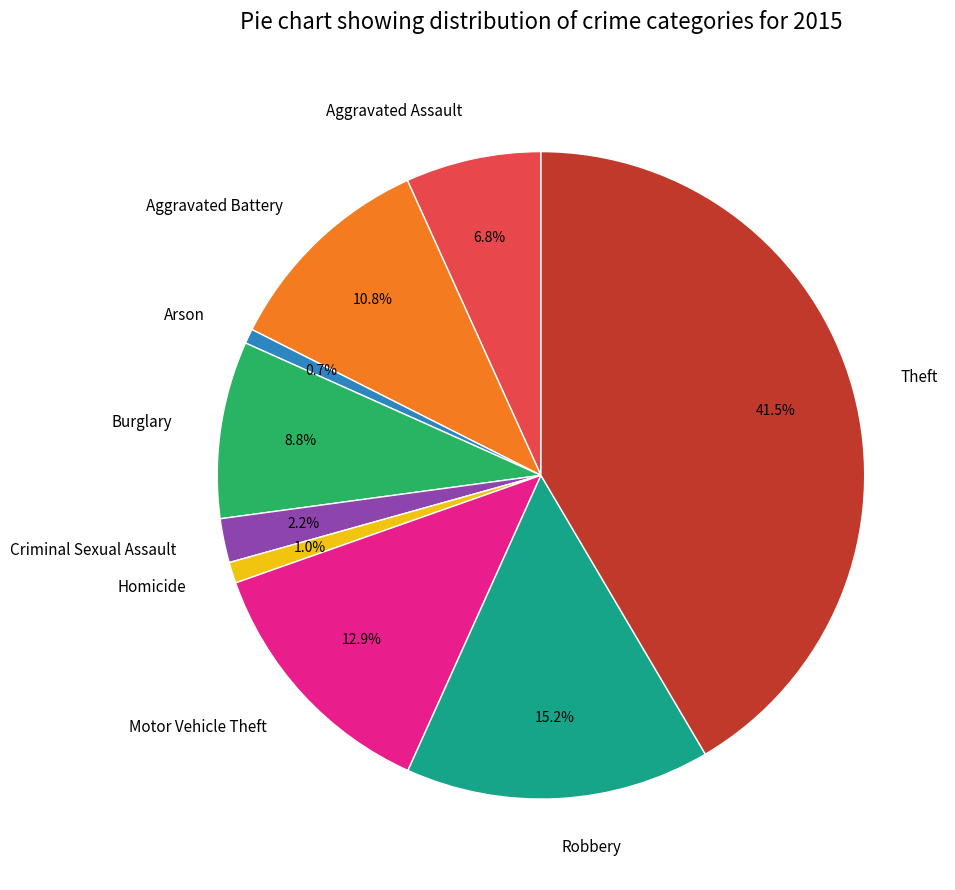

Is Theft the majority of the pie?

No